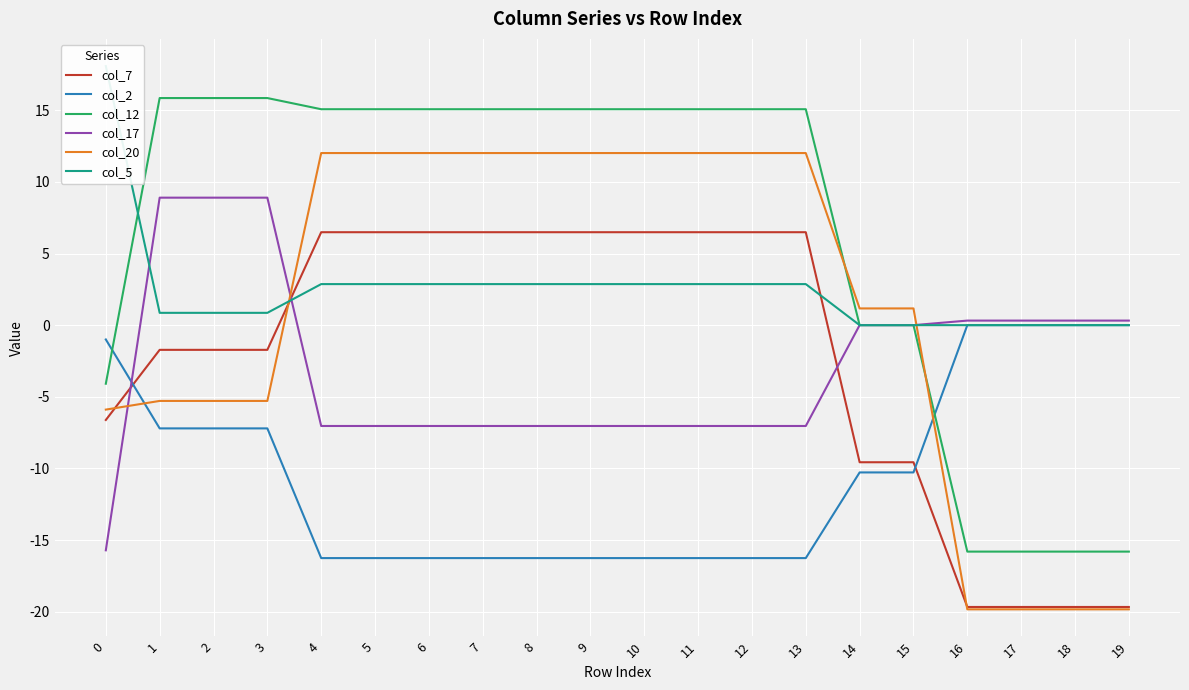

What is the sum of the col_12 values at 5 and 8?

30.1